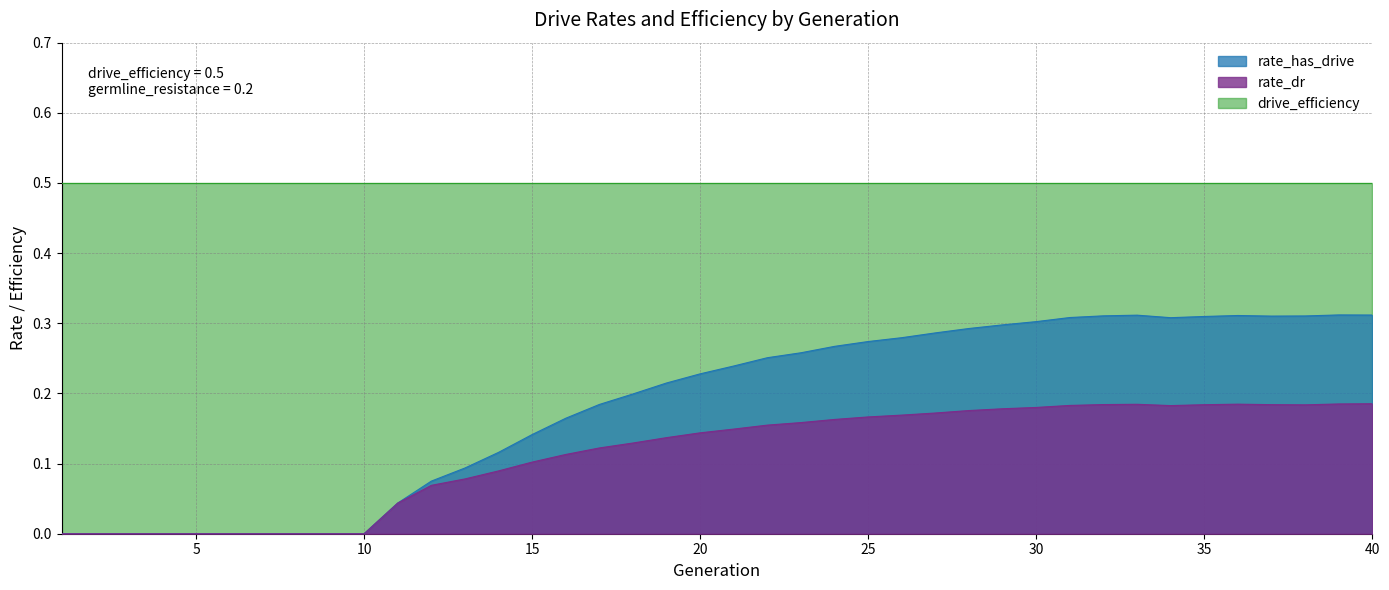

Read the rate_dr value at 27.

0.2